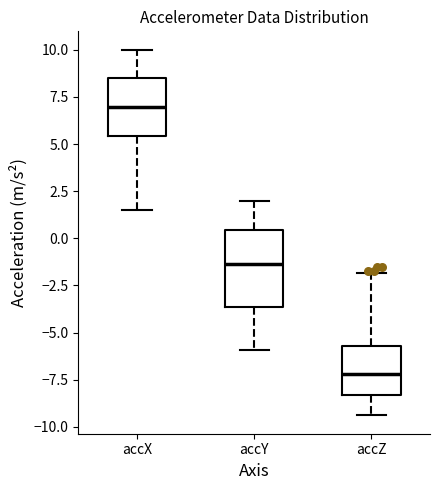

Where does the lower whisker of the box for accY end on the y-axis? The values are not printed on the chart, so give them approximately, as read against the axis.

-6.0